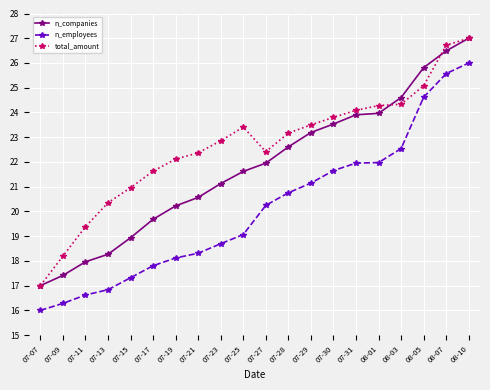

Which series changed the most between 07-27 and 07-30?

n_companies